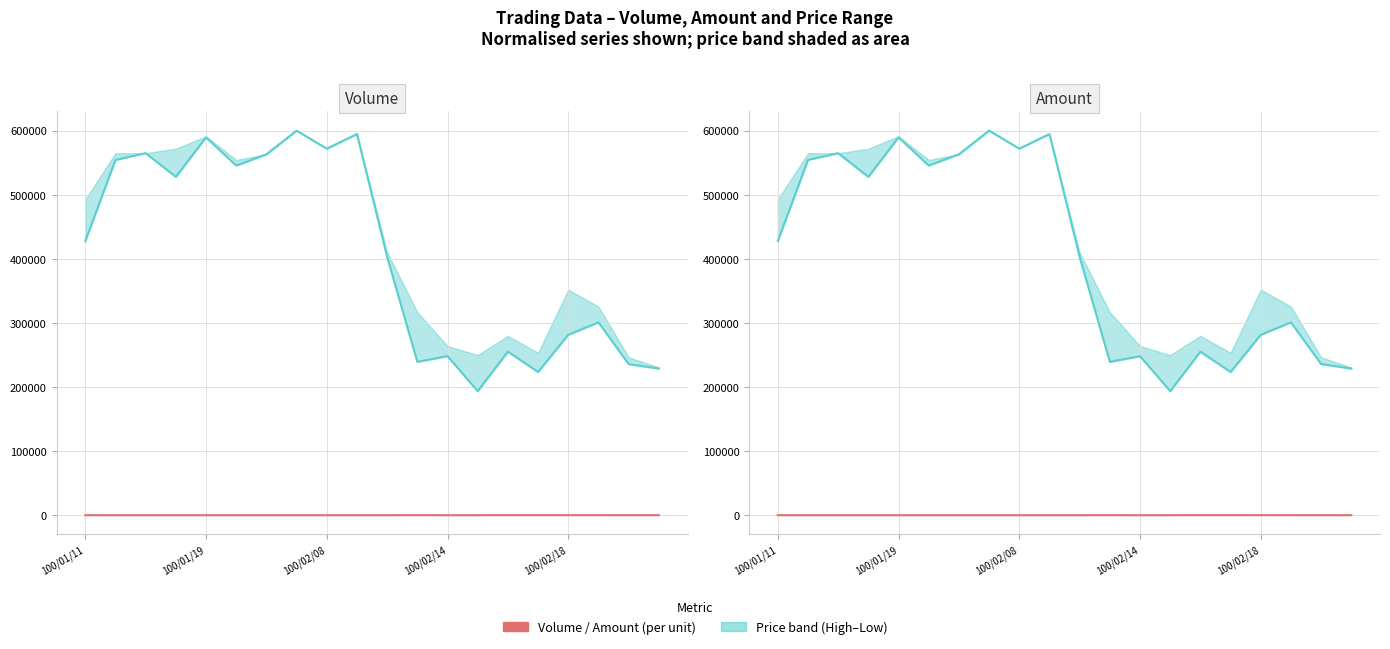

Where do Volume (col_1) and Amount (col_2) first cross each other?

11 and 12